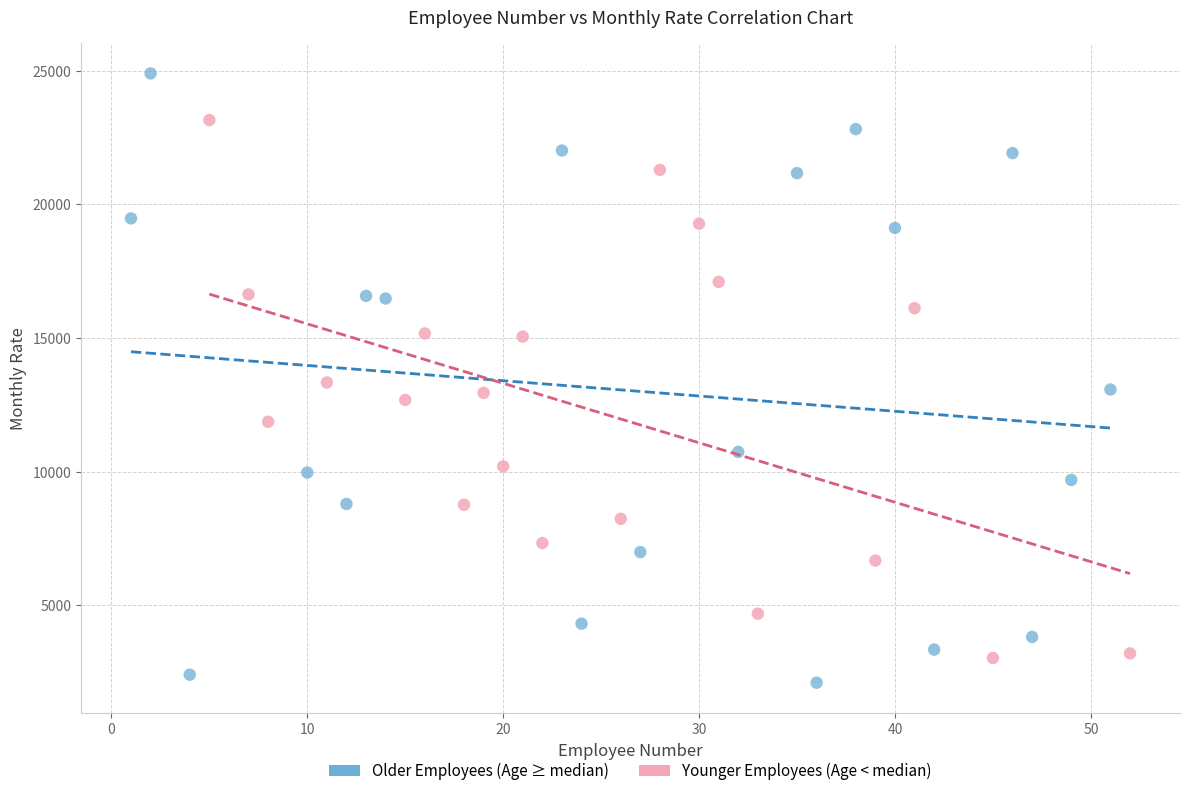

Which series contains the highest Y value?

Older Employees (Age ≥ median)